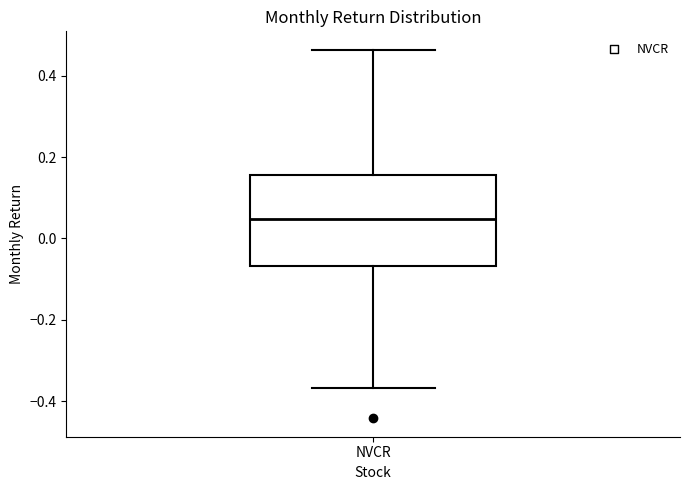

Transcribe this box plot: give where the median line is, the range the box spans, and where the two whiskers end, as read against the y-axis. The values are not printed on the chart, so give them approximately, as read against the axis.

median 0.04, box -0.06 to 0.16, whiskers -0.36 to 0.46